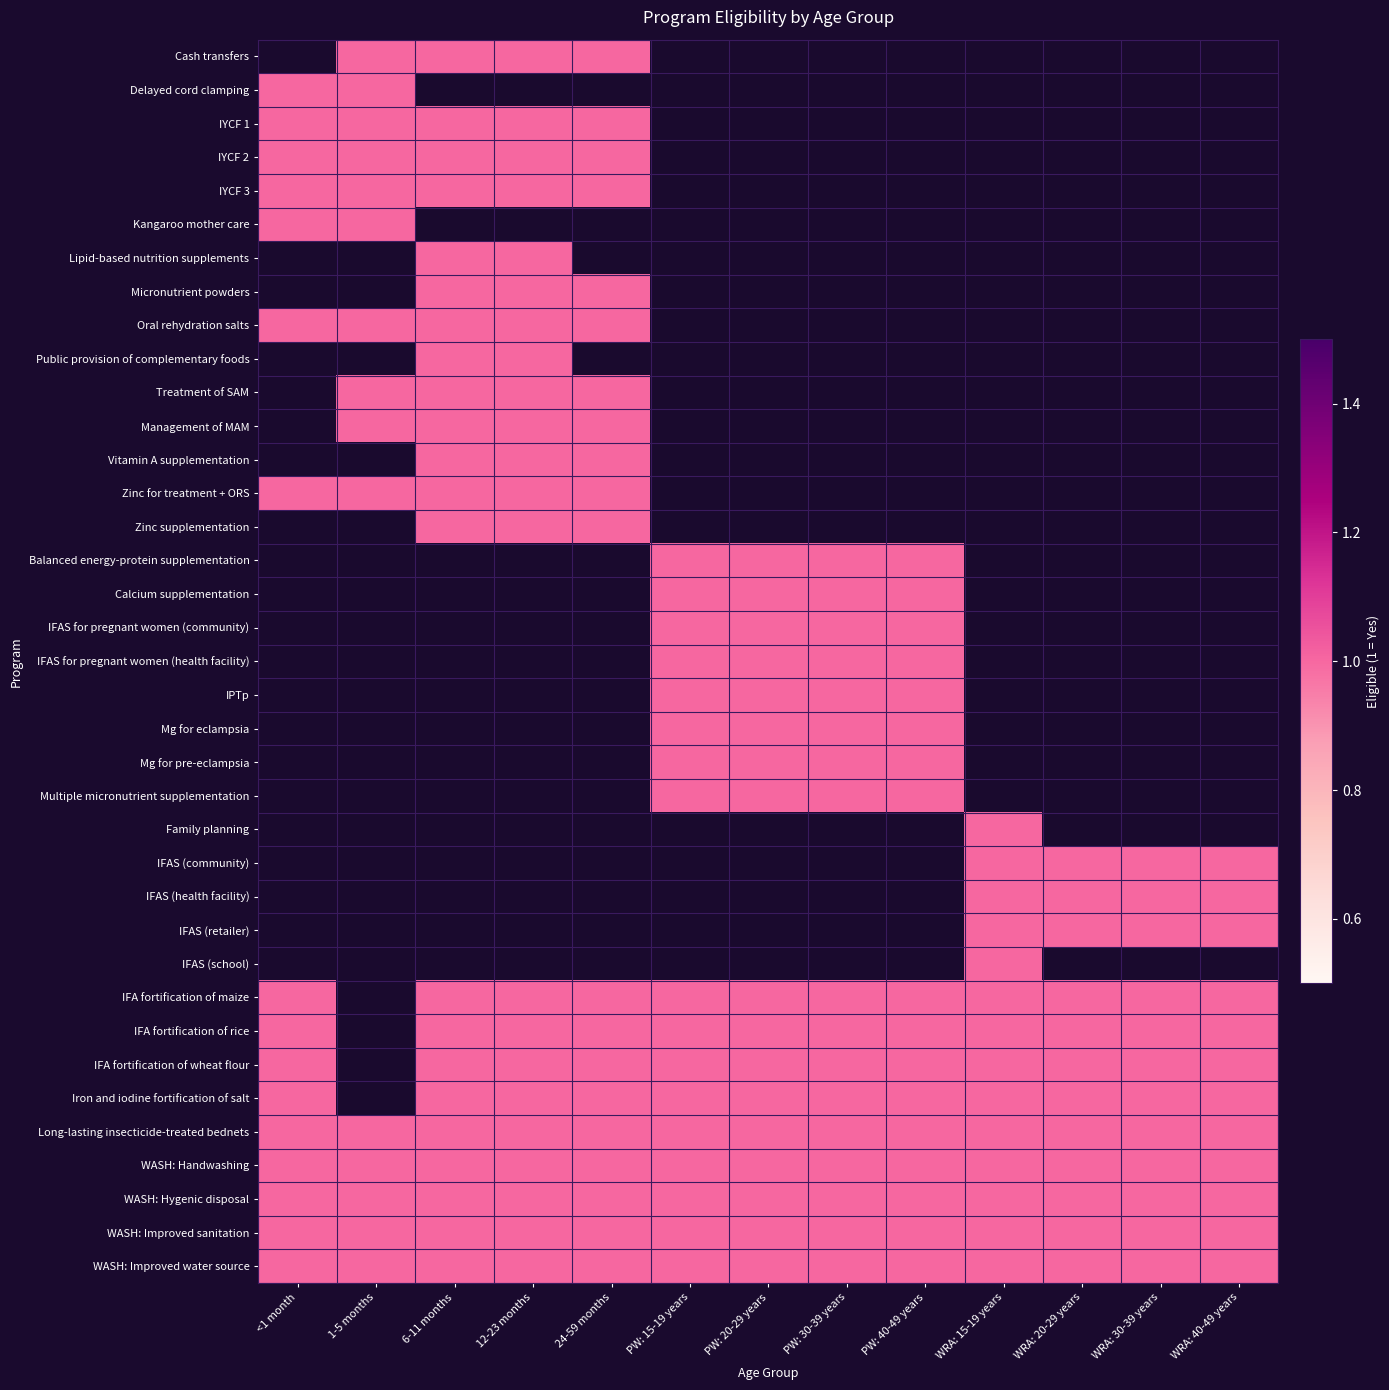

Which category has the highest value in the Delayed cord clamping series?

<1 month